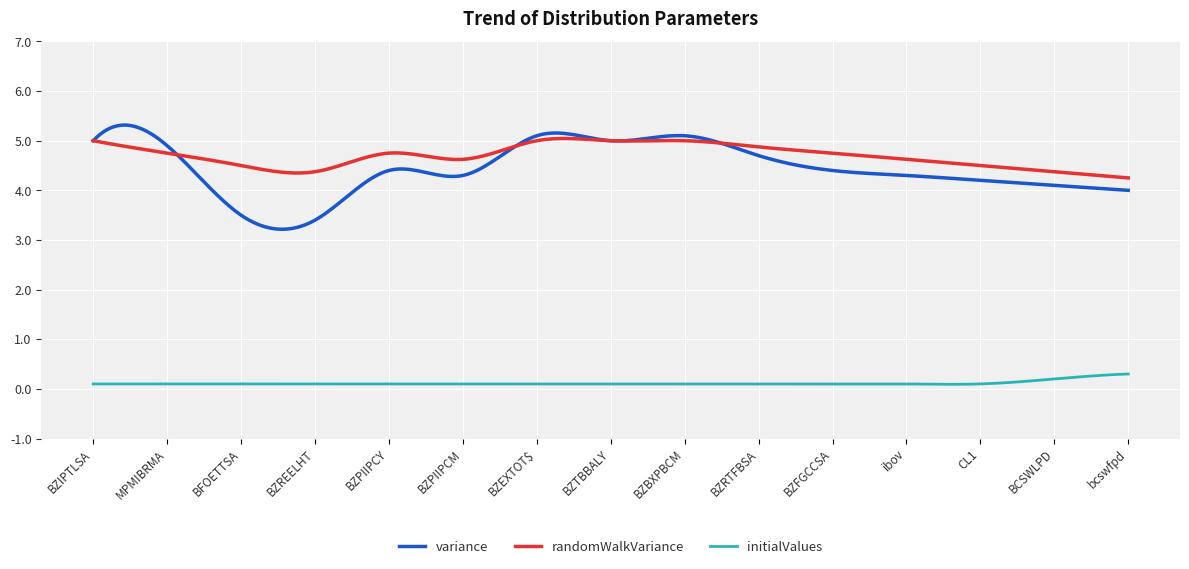

True or false: variance and initialValues cross at least once.

False